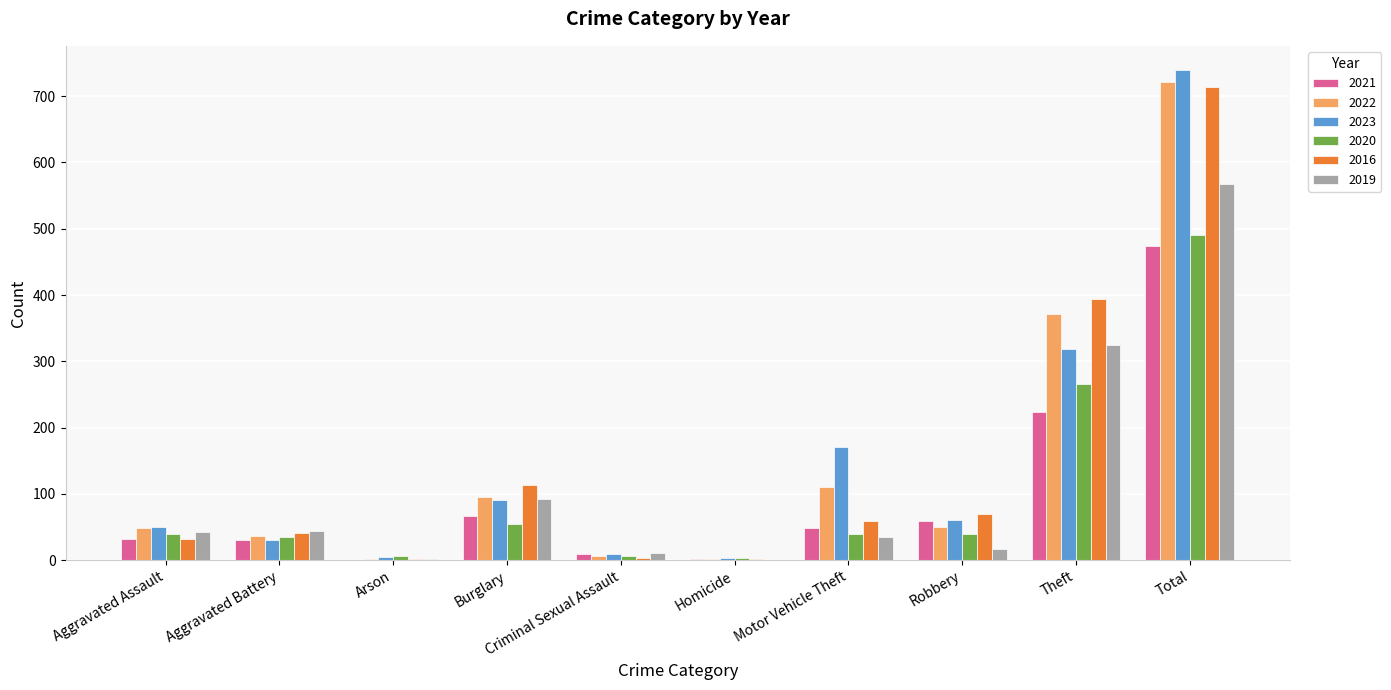

What is the total value across all series at Total?

3708